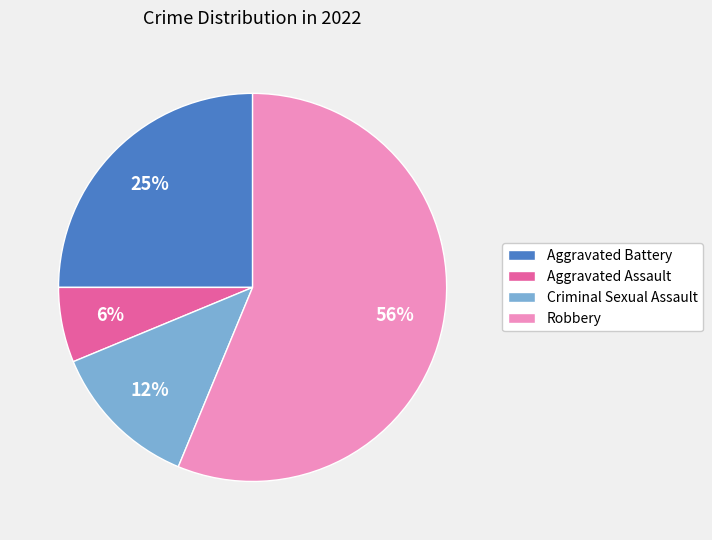

The Aggravated Battery slice represents 32% of the pie. True or false?

False